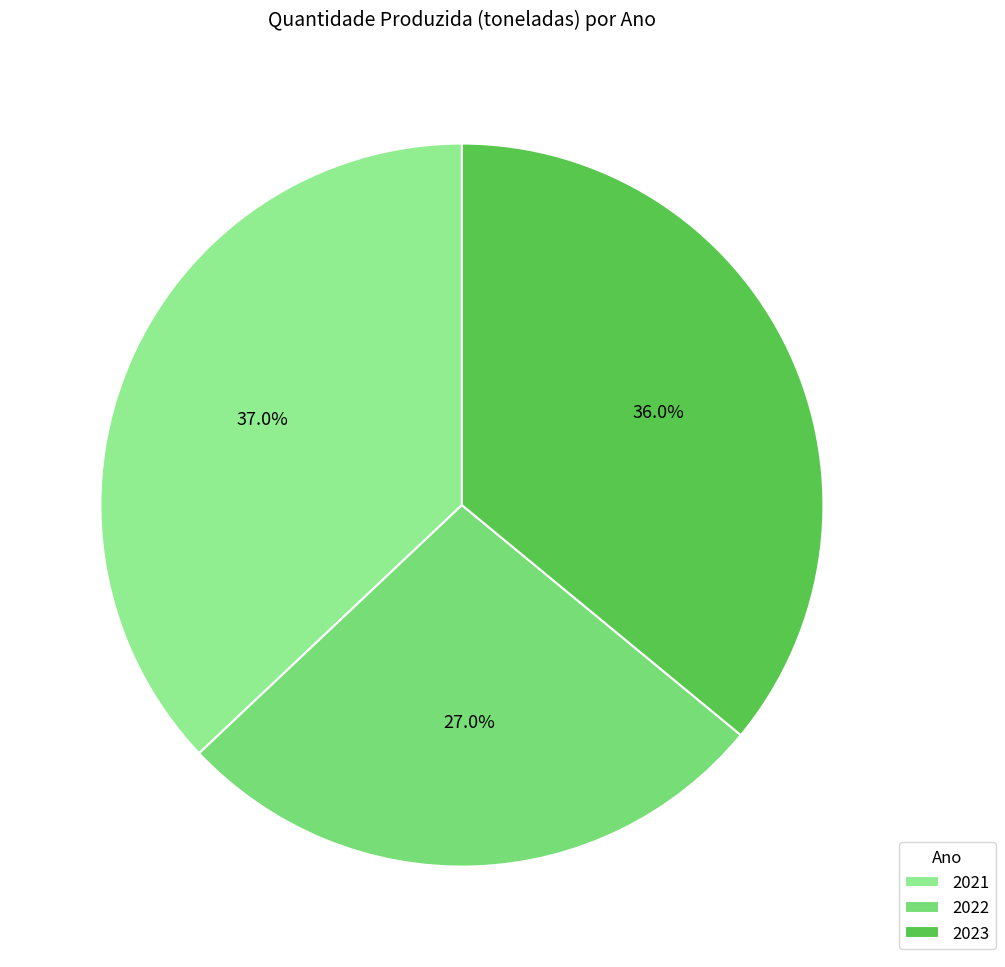

Is 2023 the majority of the pie?

No